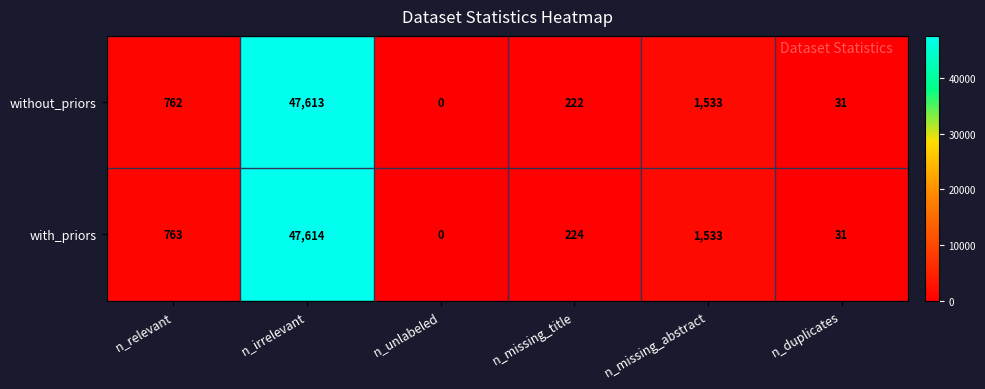

Is the value of with_priors at n_unlabeled greater than the value of without_priors at n_irrelevant?

No